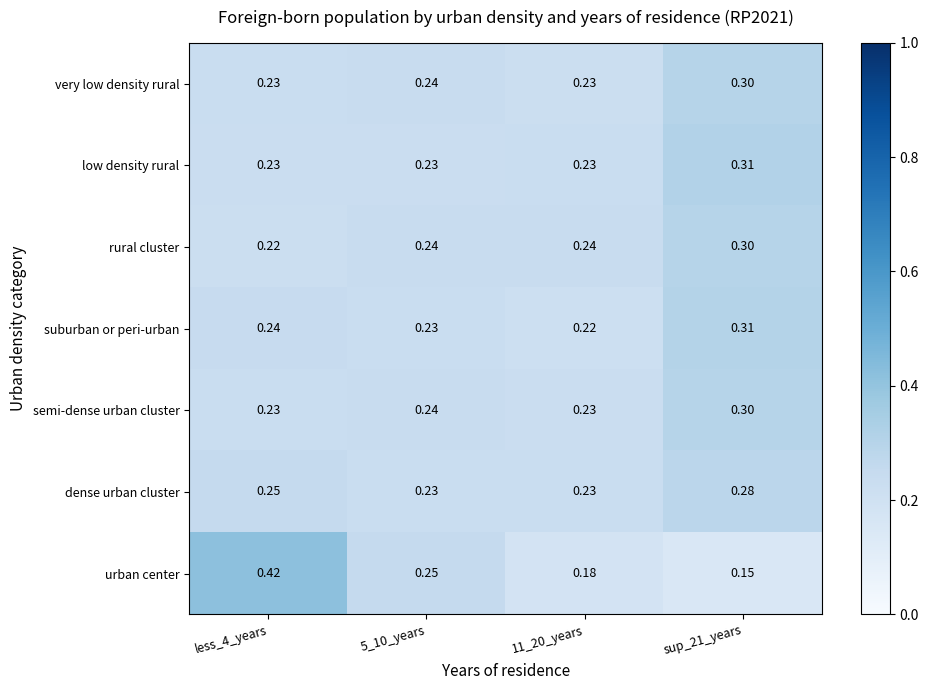

Which series has the largest range (max minus min)?

urban center